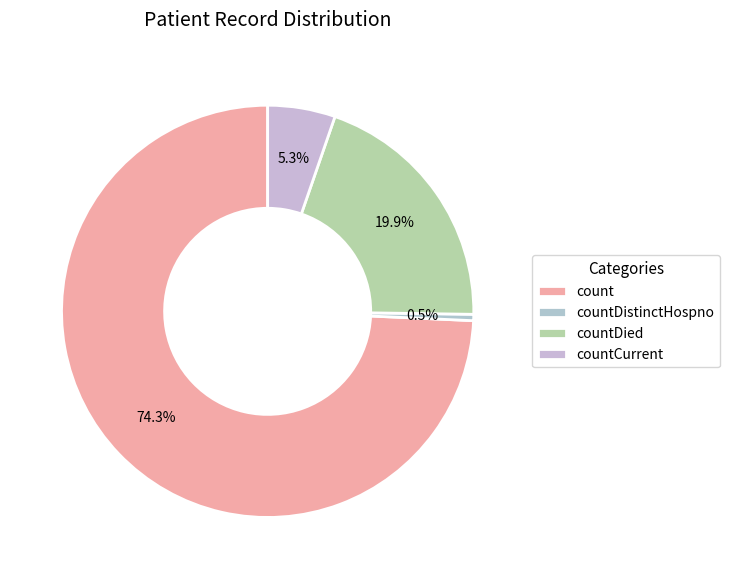

To the nearest percent, what is the combined percentage of count and countCurrent?

80%